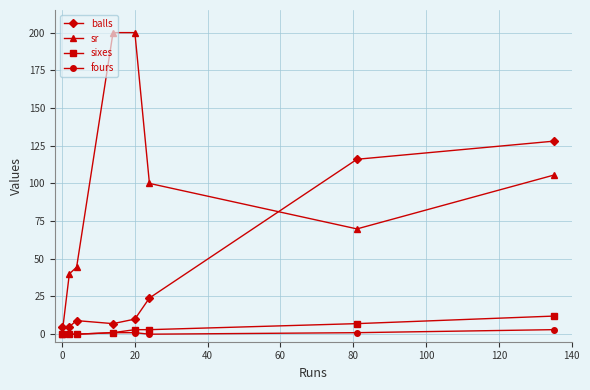

True or false: balls has more than 2 interior local peaks.

False